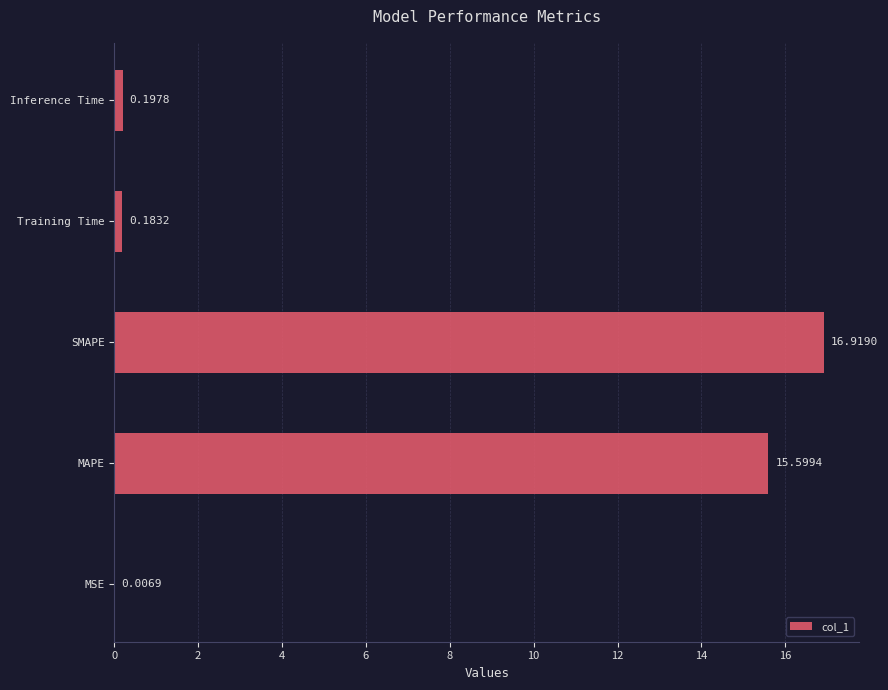

What is the average value?

6.6